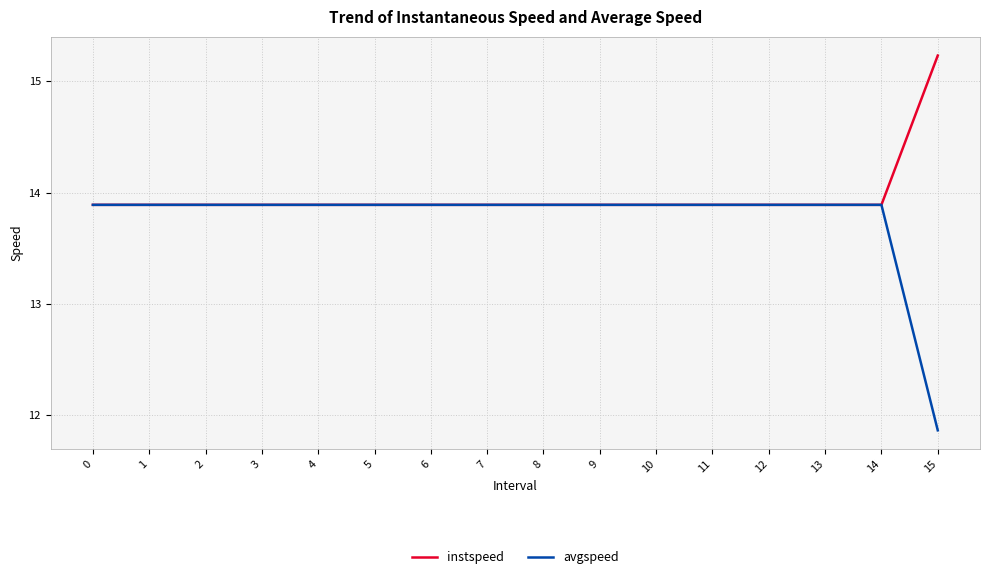

The instspeed series shows 13.9 at 2. True or false?

True